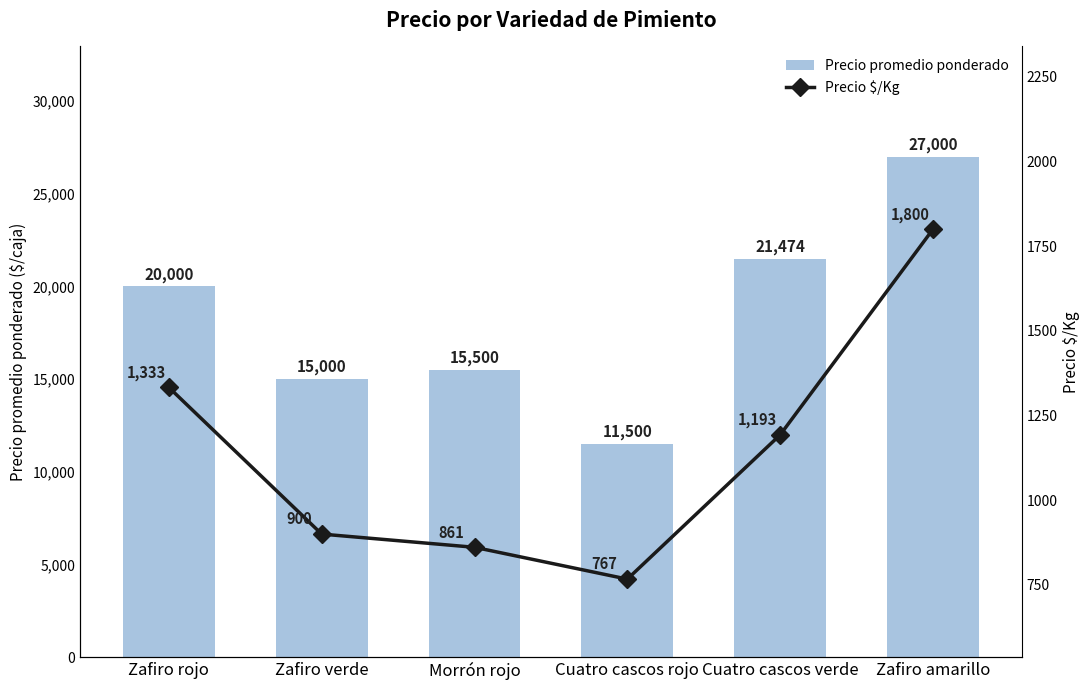

What is the sum of the Precio promedio ponderado values at Zafiro rojo and Cuatro cascos verde?

41474